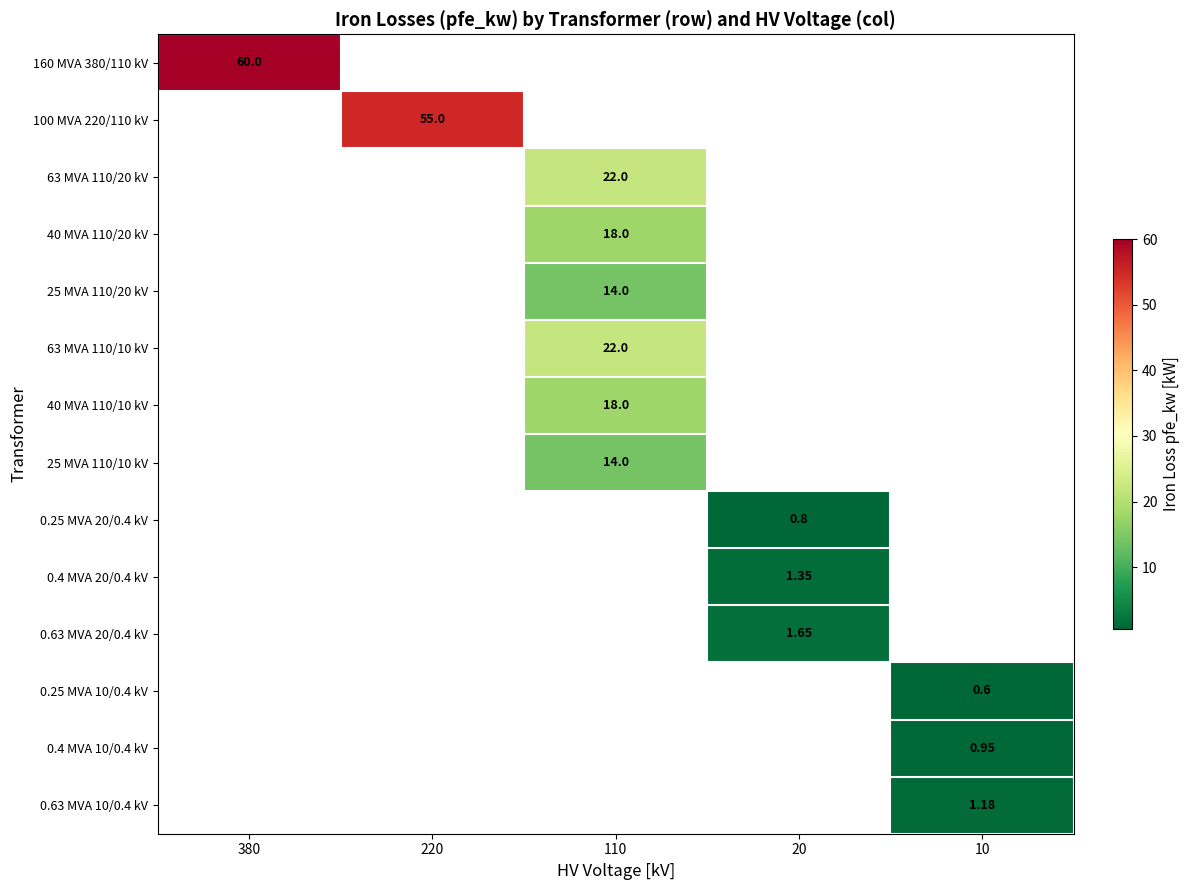

How many positive values does the 25 MVA 110/10 kV series have?

1